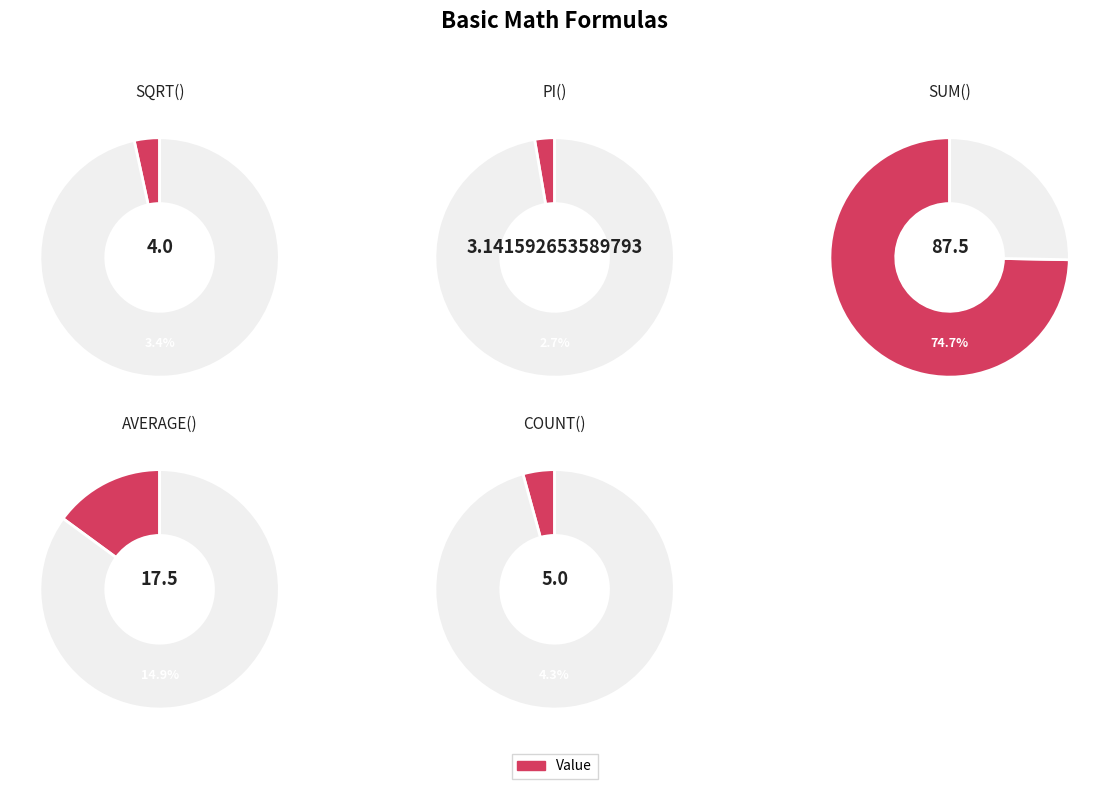

Combined, do SUM() and PI() account for over 50%?

Yes